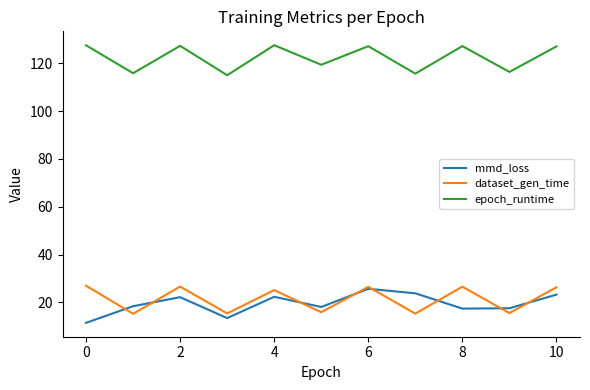

What is the minimum value for epoch_runtime?

115.0